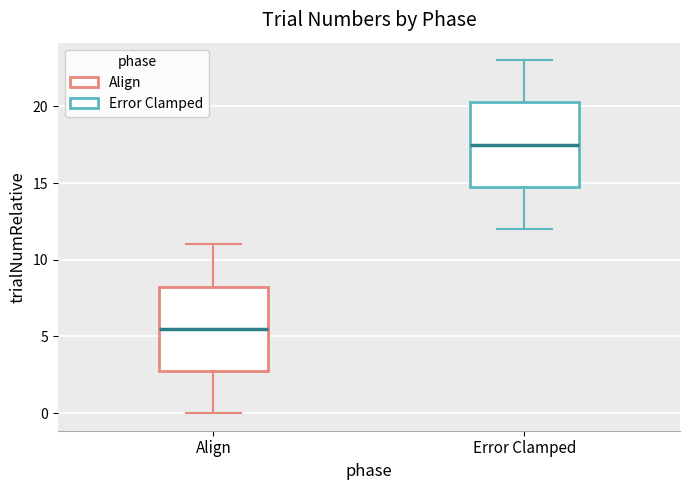

Reading left to right, transcribe this box plot: for each box, give where its median line is, the range the box spans, and where its two whiskers end, as read against the y-axis. The values are not printed on the chart, so give them approximately, as read against the axis.

Align: median 5.5, box 3.0 to 8.5, whiskers 0.0 to 11.0
Error Clamped: median 17.5, box 15.0 to 20.5, whiskers 12.0 to 23.0